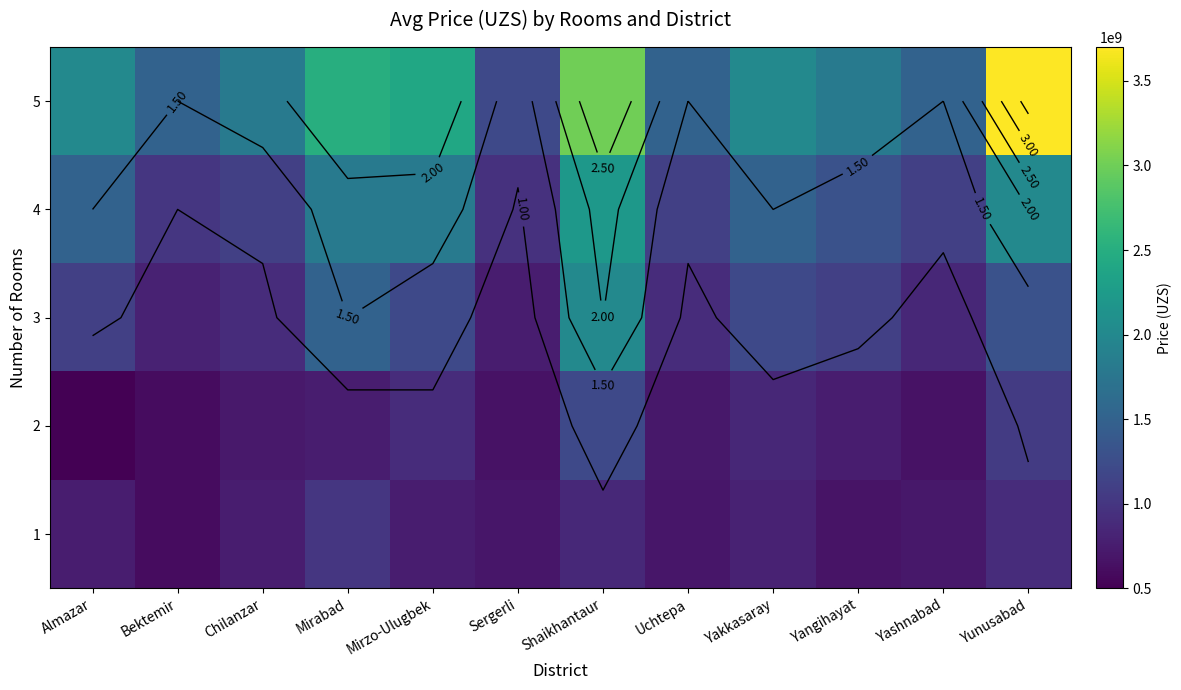

What is the difference between the second highest and minimum values in the 3 series?

750000000